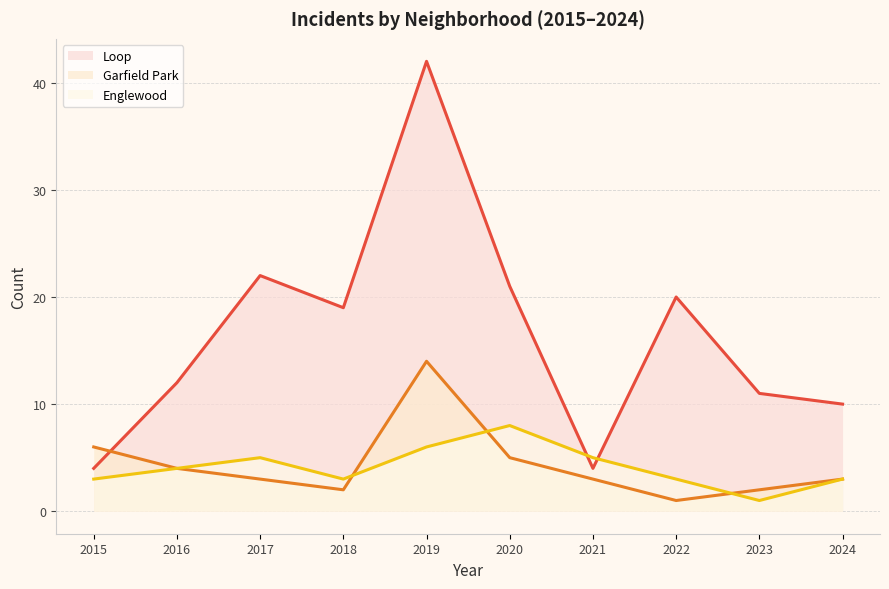

Is it true that Garfield Park equals 7 at 2016?

False